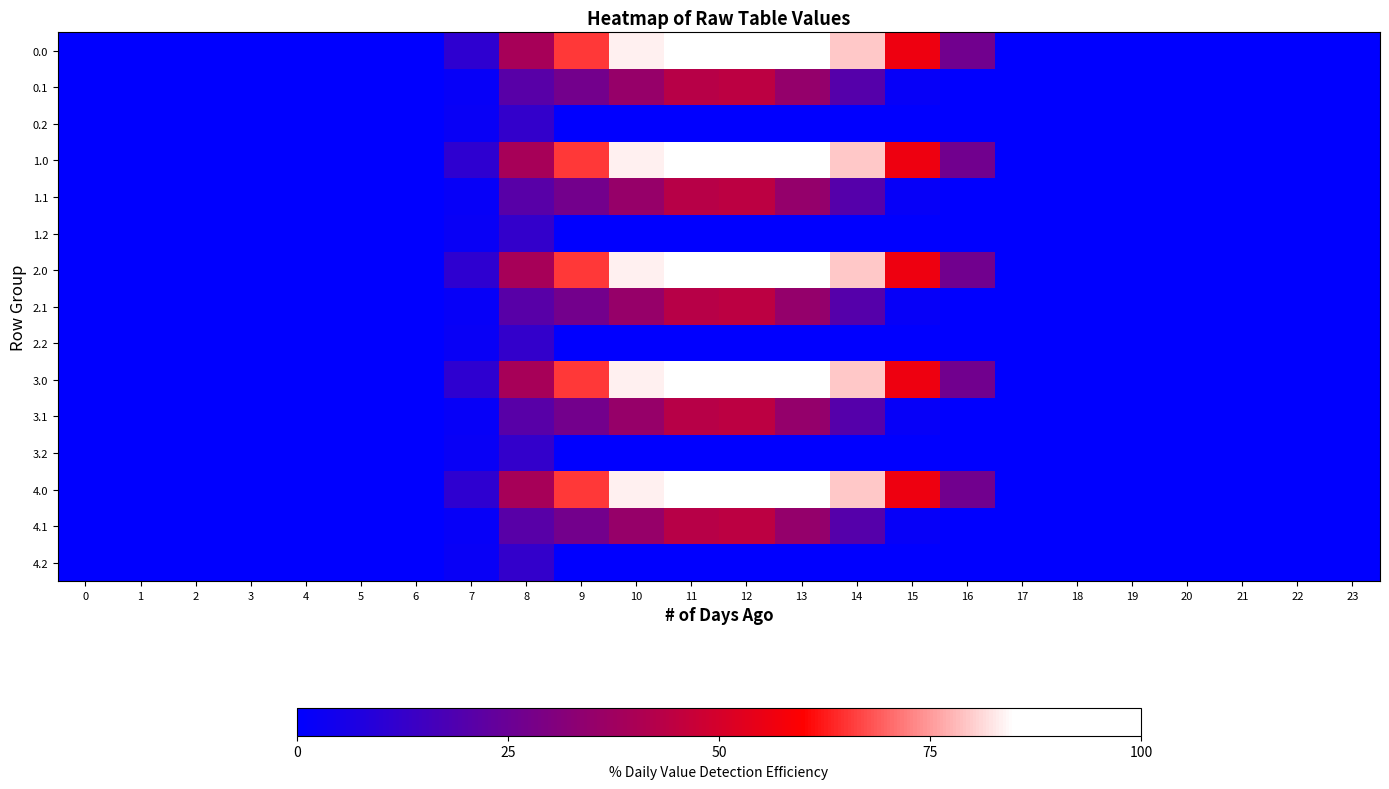

Rank the series by their maximum value, from lowest to highest.

row_2, row_5, row_8, row_11, row_14, row_1, row_4, row_7, row_10, row_13, row_0, row_3, row_6, row_9, row_12